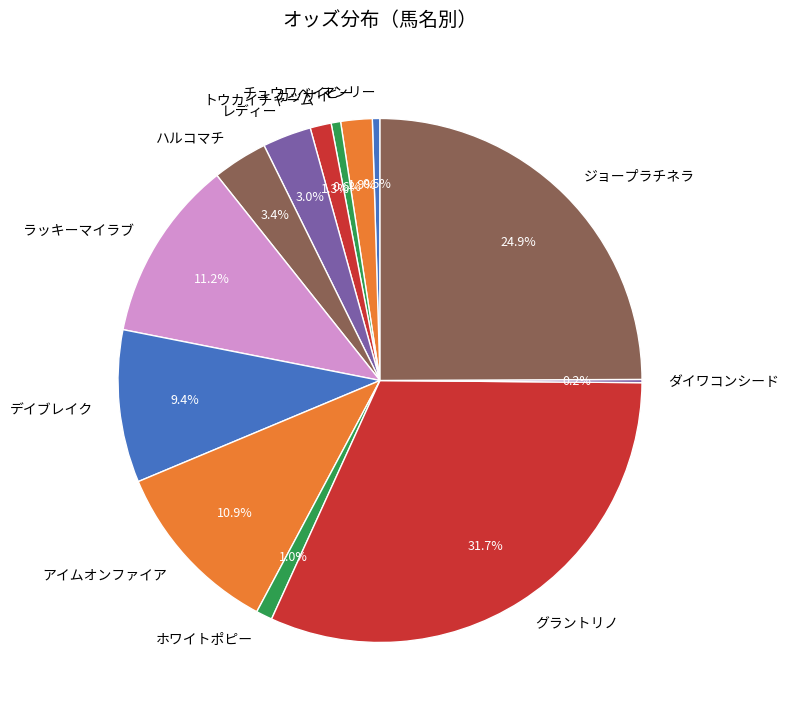

Is it true that ホワイトポピー is 11% of the pie?

False